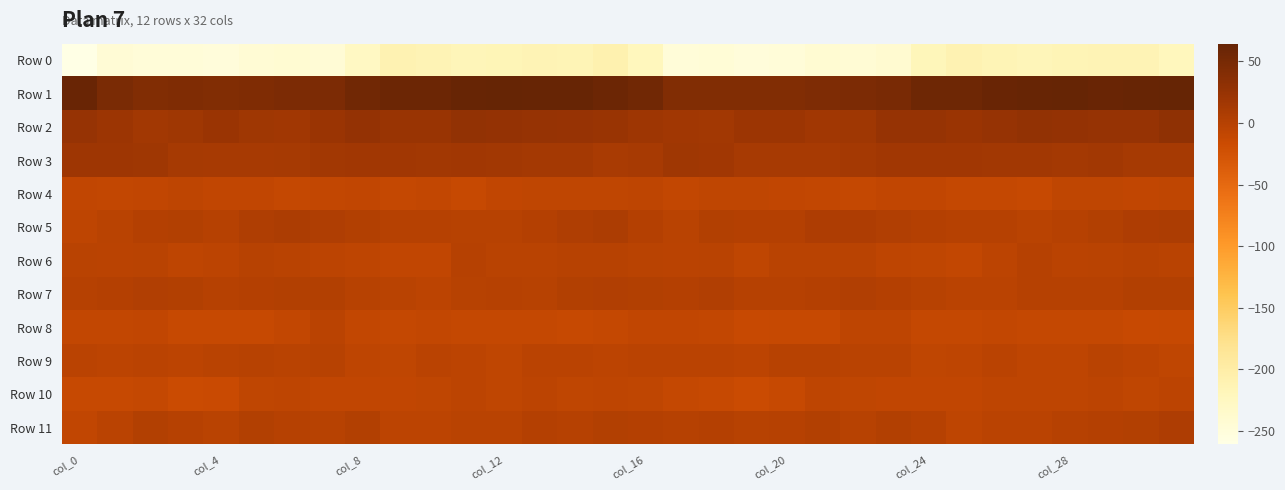

Which label corresponds to the smallest value in the chart?

col_0